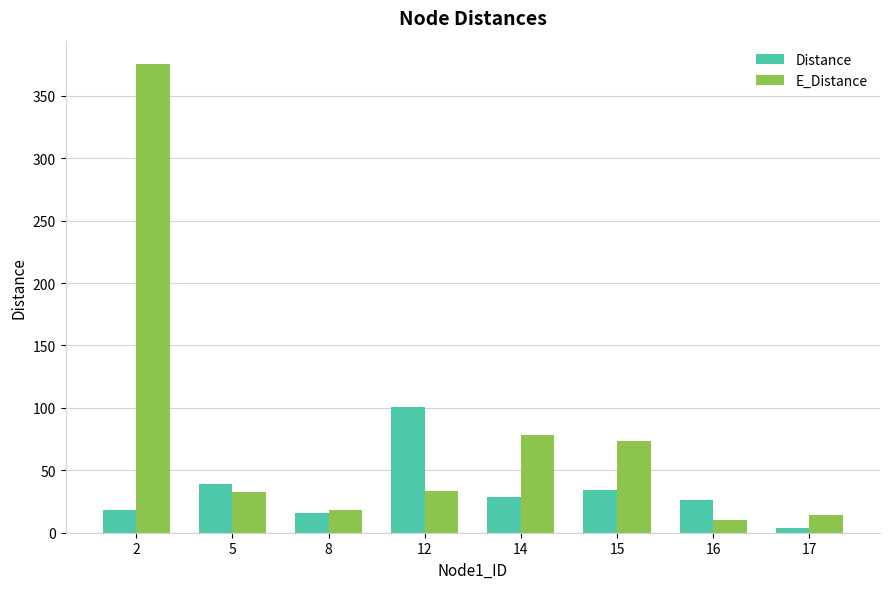

The value of E_Distance at 5 is 49.2. True or false?

False